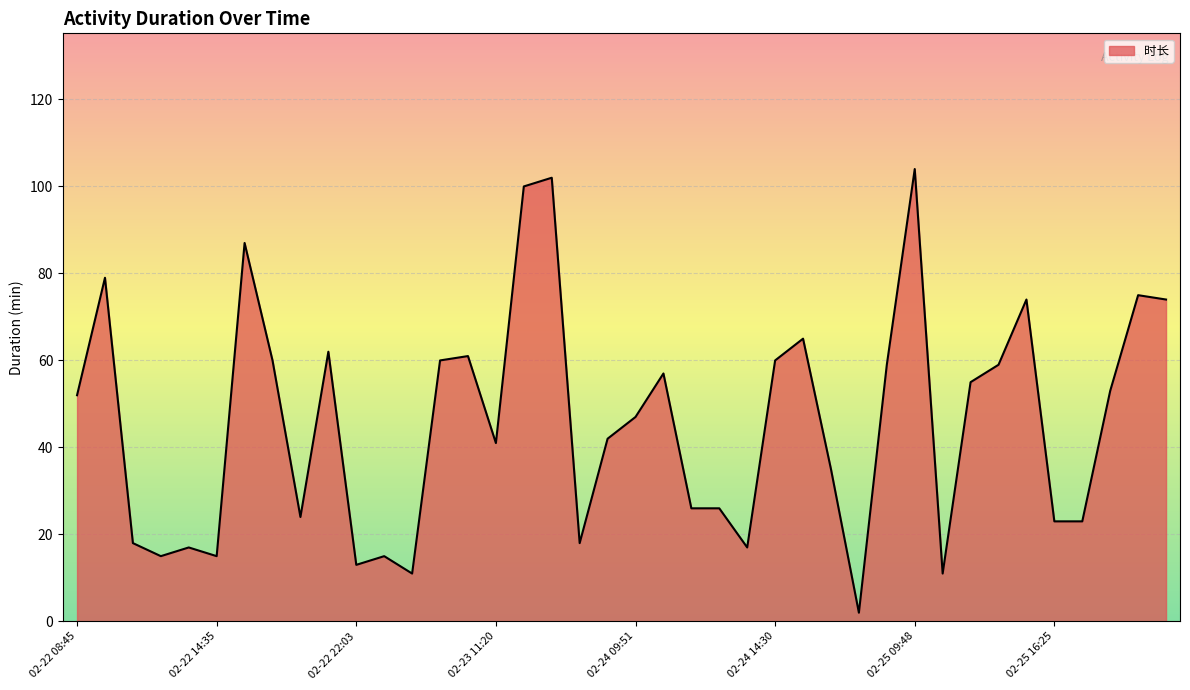

What is the difference between the maximum and minimum values?

102